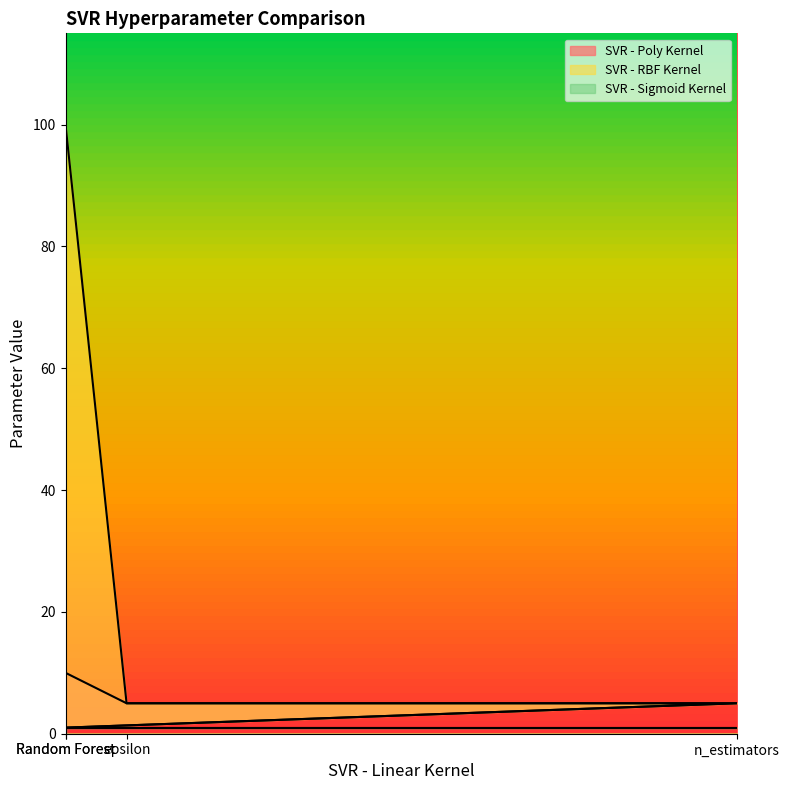

What is the difference between the SVR - RBF Kernel values at epsilon and Random Forest?

95